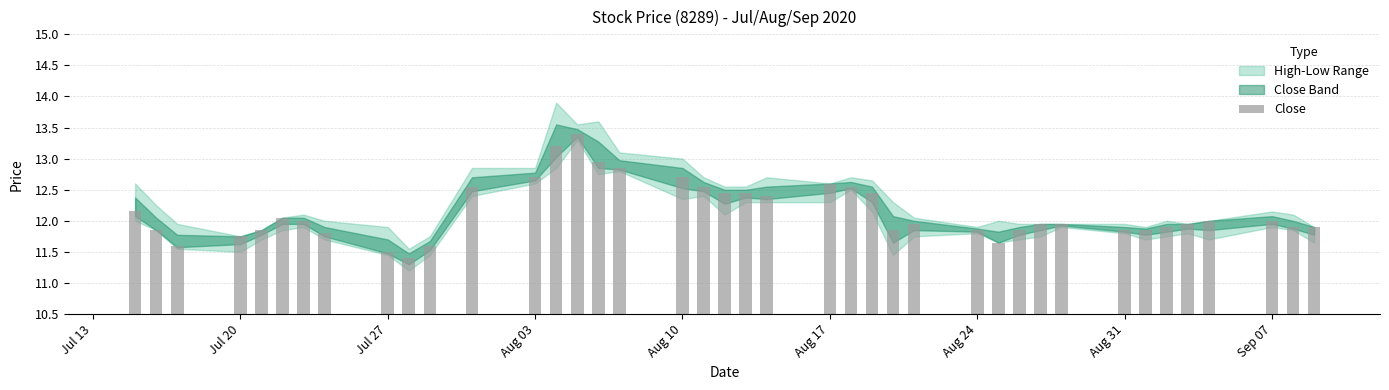

What is the sum of all values?

485.8